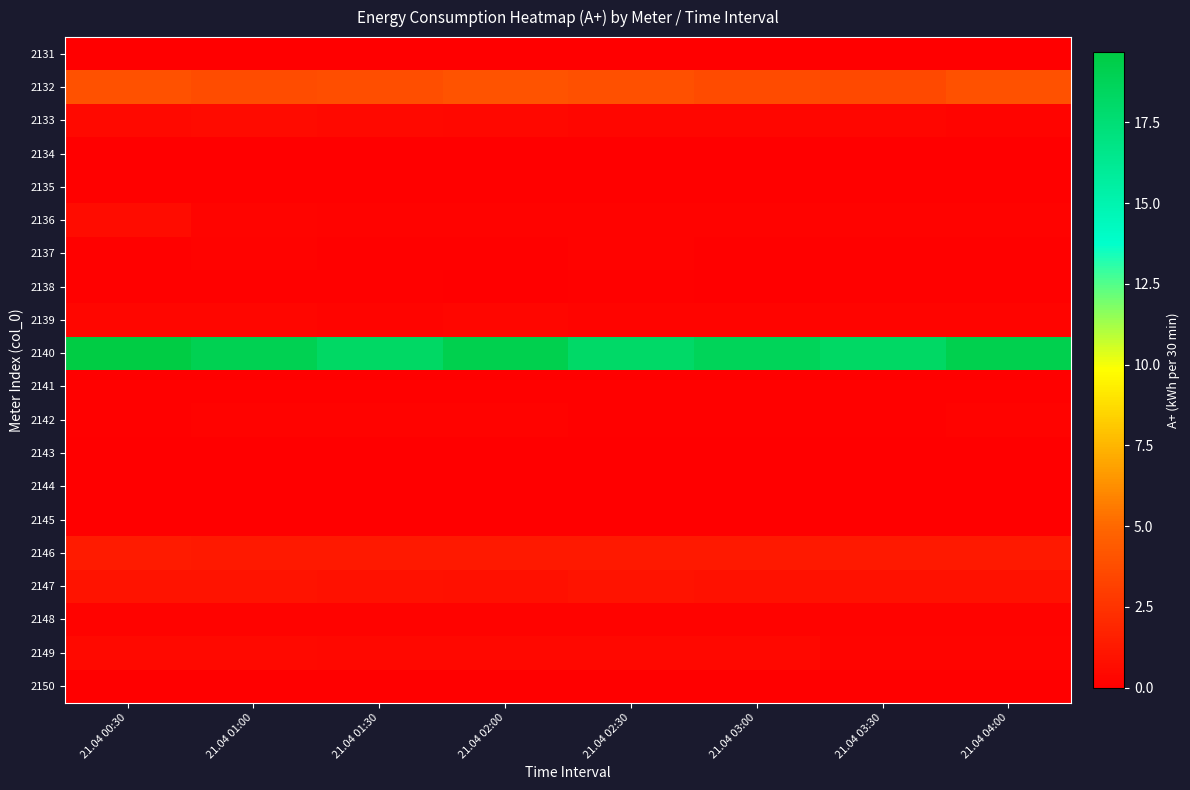

What is the spread (max minus min) of values at 21.04 02:00?

19.2